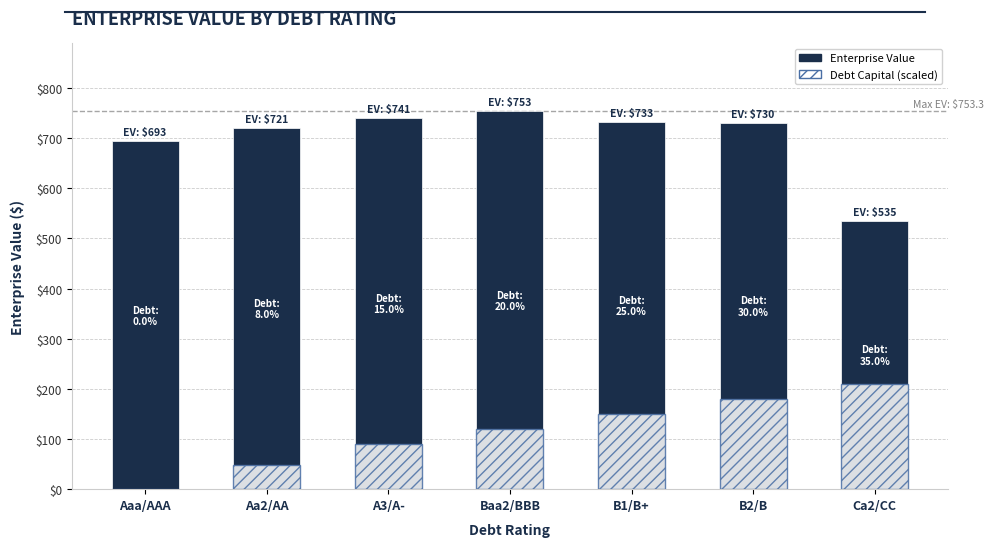

What is the greatest value displayed?

753.3